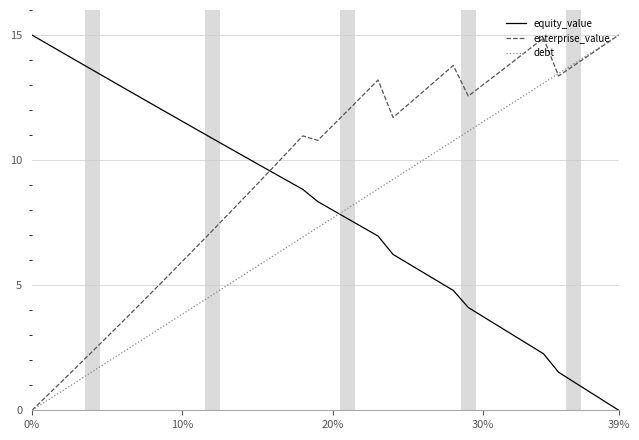

At how many categories does at least one series exceed 2?

40